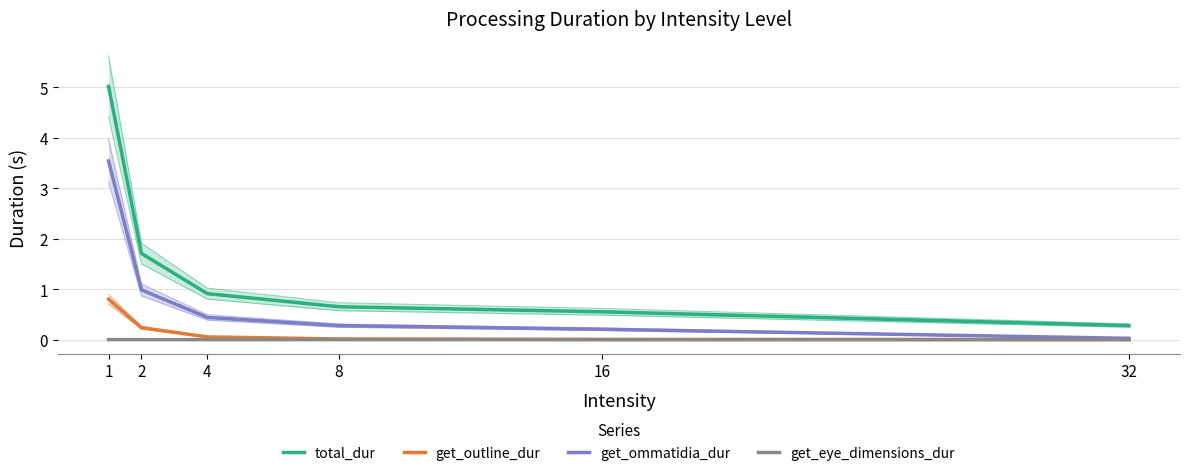

At which label is total_dur closest to 2?

2